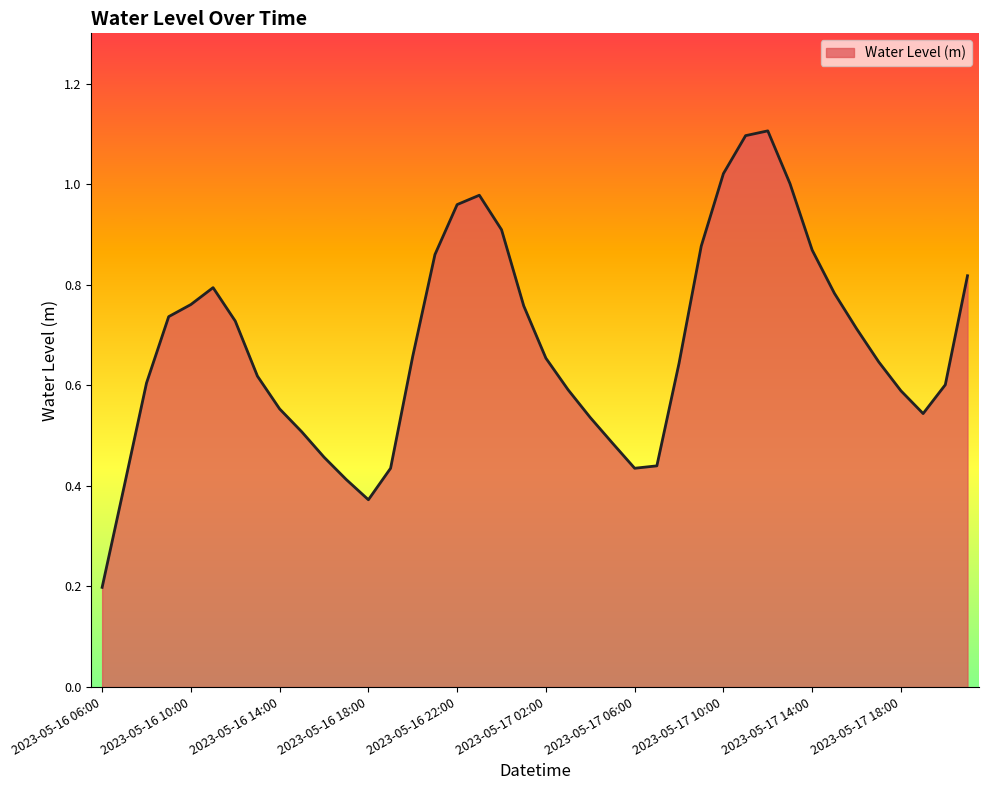

What is the maximum value shown in the chart?

1.1